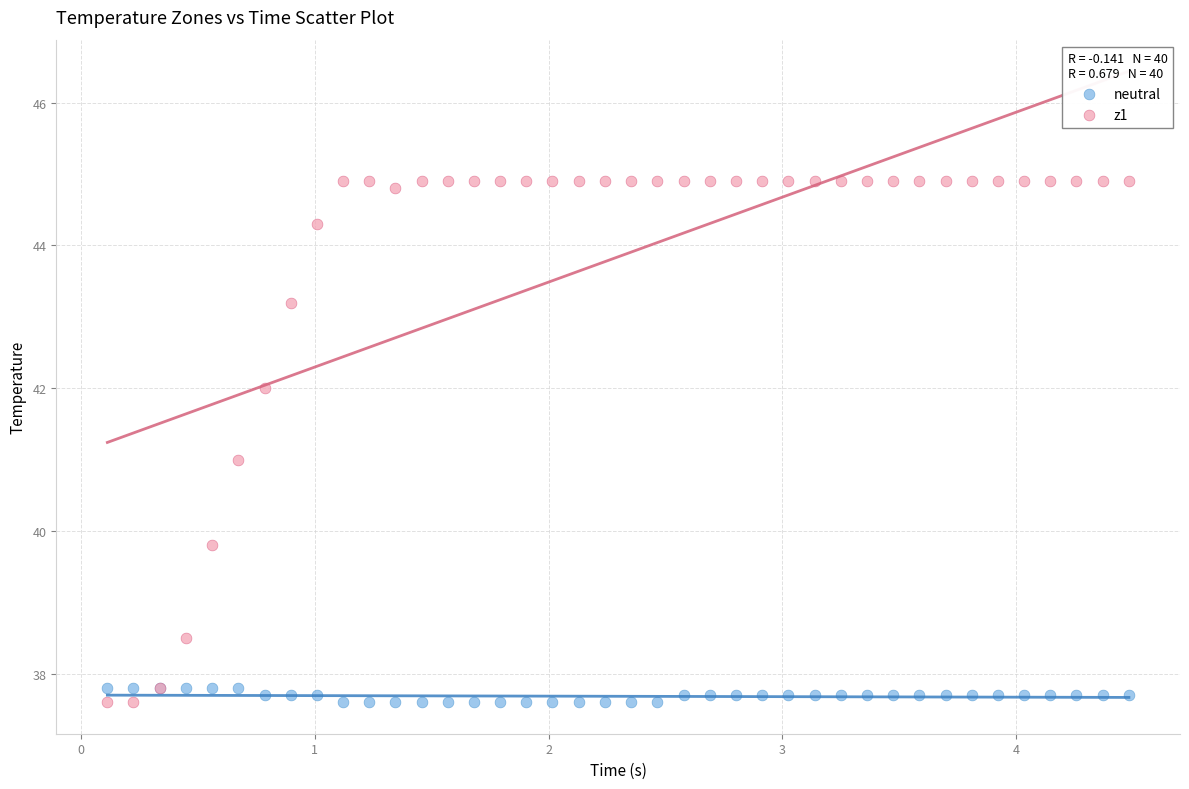

Which series has the widest spread of Y values?

z1